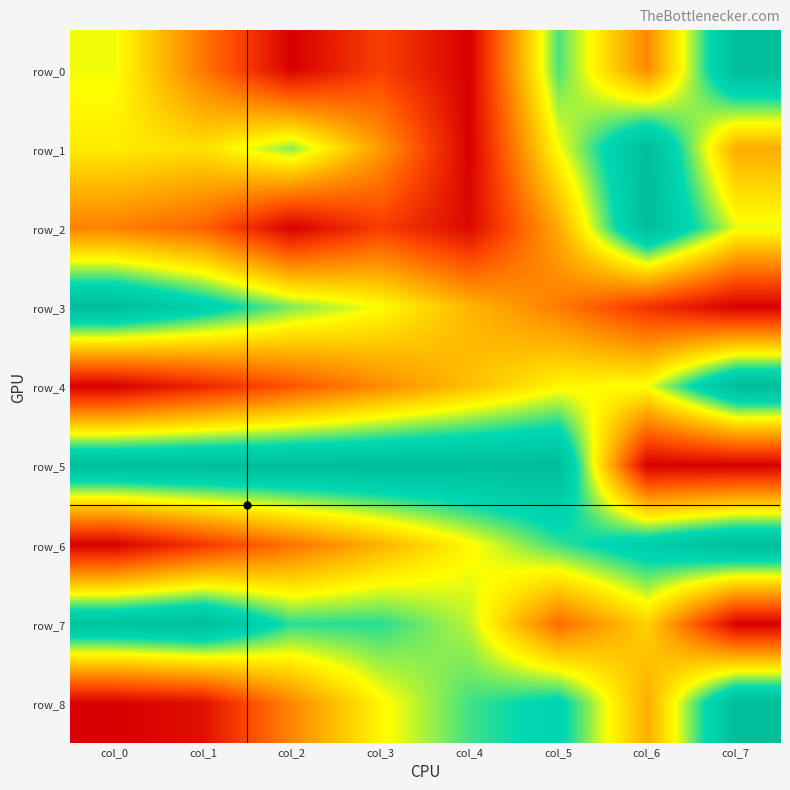

Between col_0 and col_1, which series saw the biggest shift?

row_0